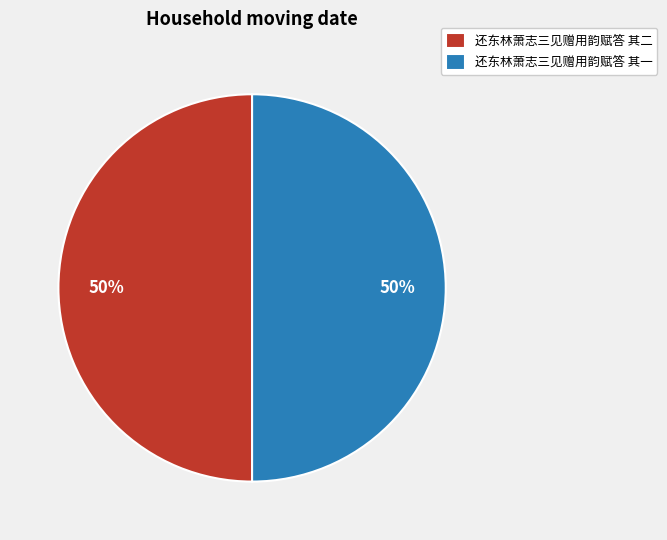

Is the sum of 还东林萧志三见赠用韵赋答 其二 and 还东林萧志三见赠用韵赋答 其一 greater than half?

Yes